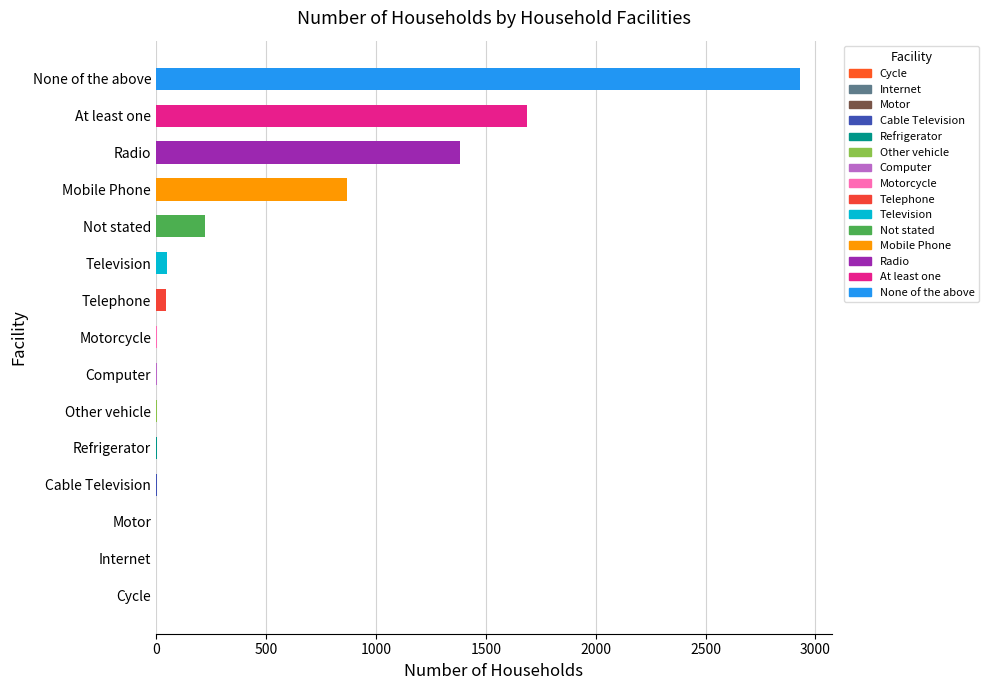

Between Radio and Motor, which is larger?

Radio